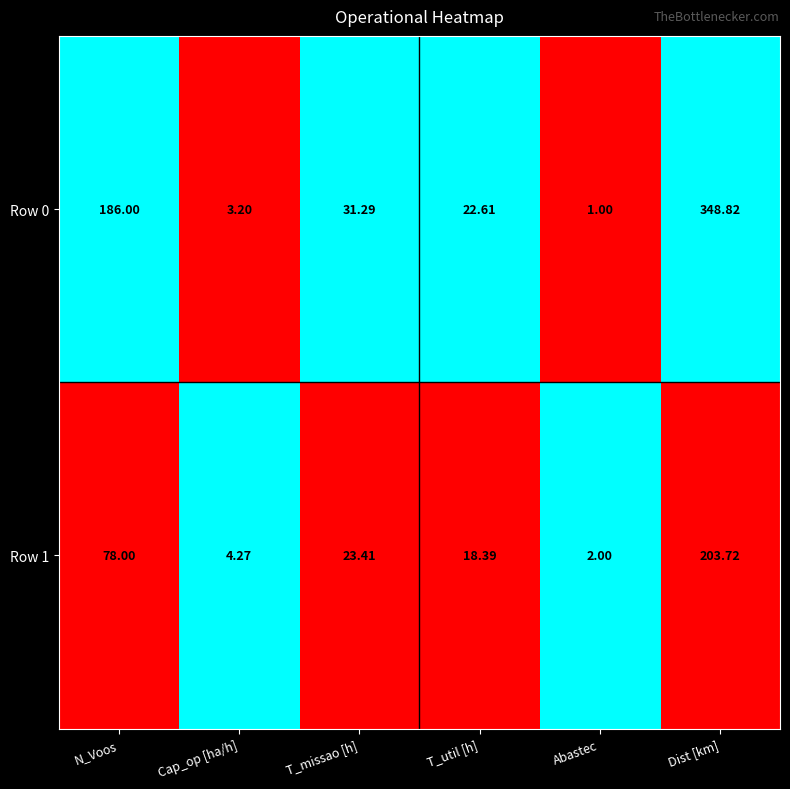

Rank the categories by Row 0 value from lowest to highest.

Abastec, Cap_op [ha/h], T_util [h], T_missao [h], N_Voos, Dist [km]